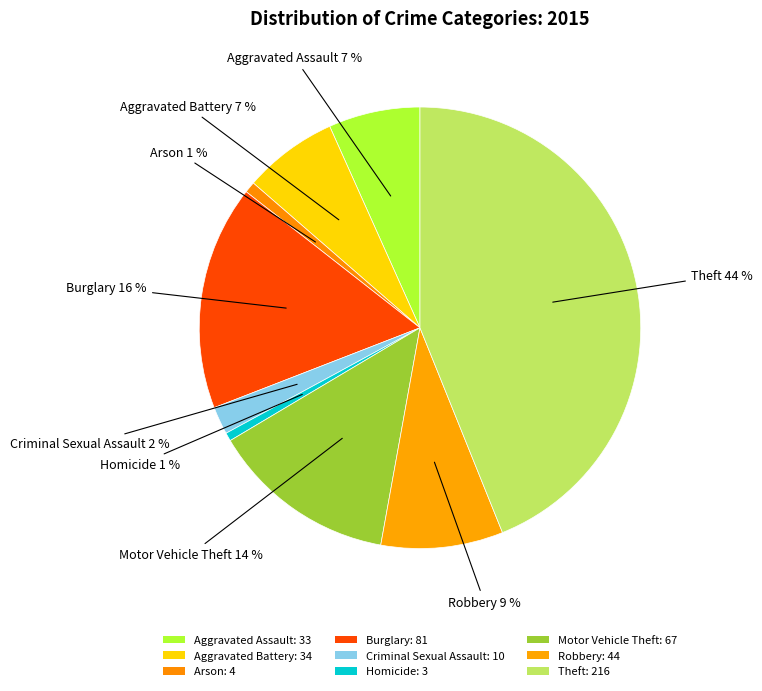

What portion of the pie excludes Arson?

99.2%